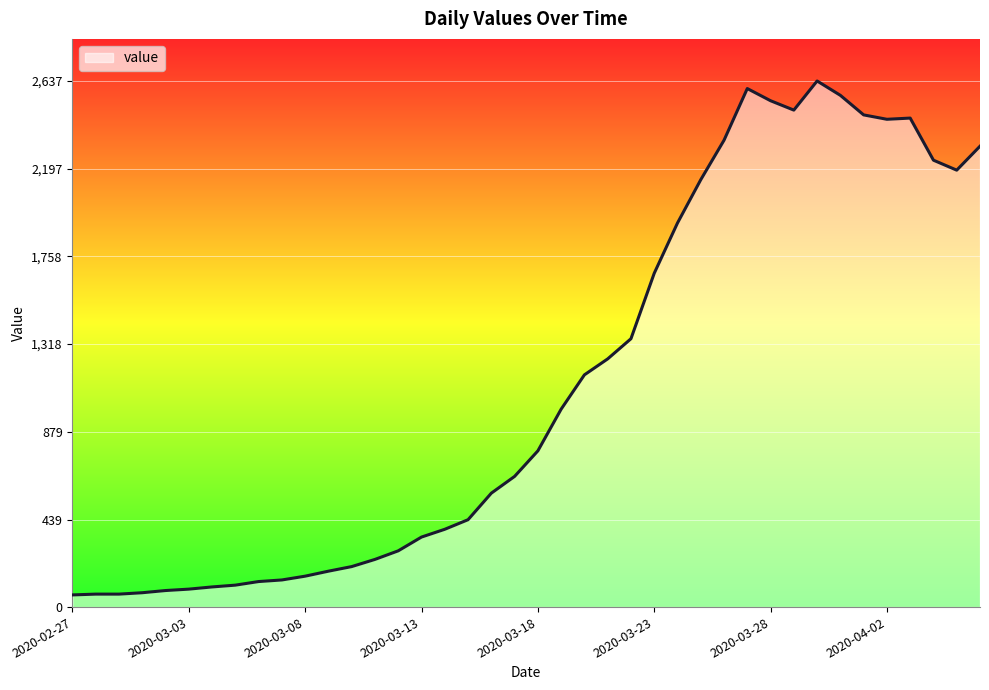

What is the minimum value shown in the chart?

61